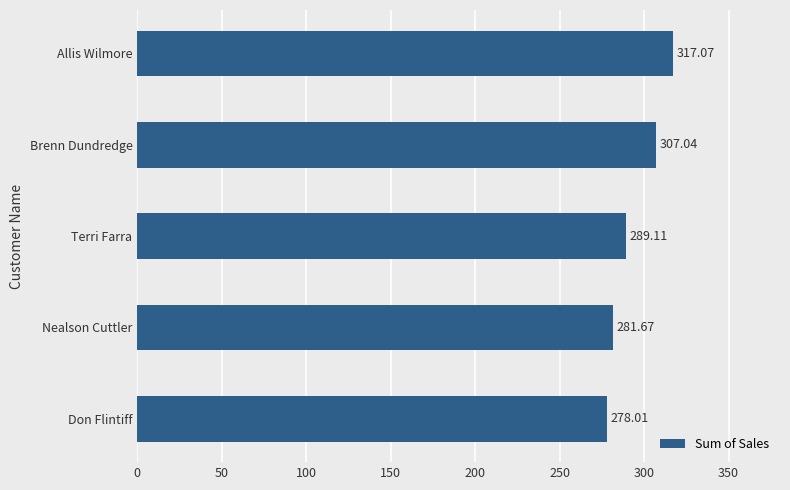

Where is the data nearest to the value 297?

Terri Farra